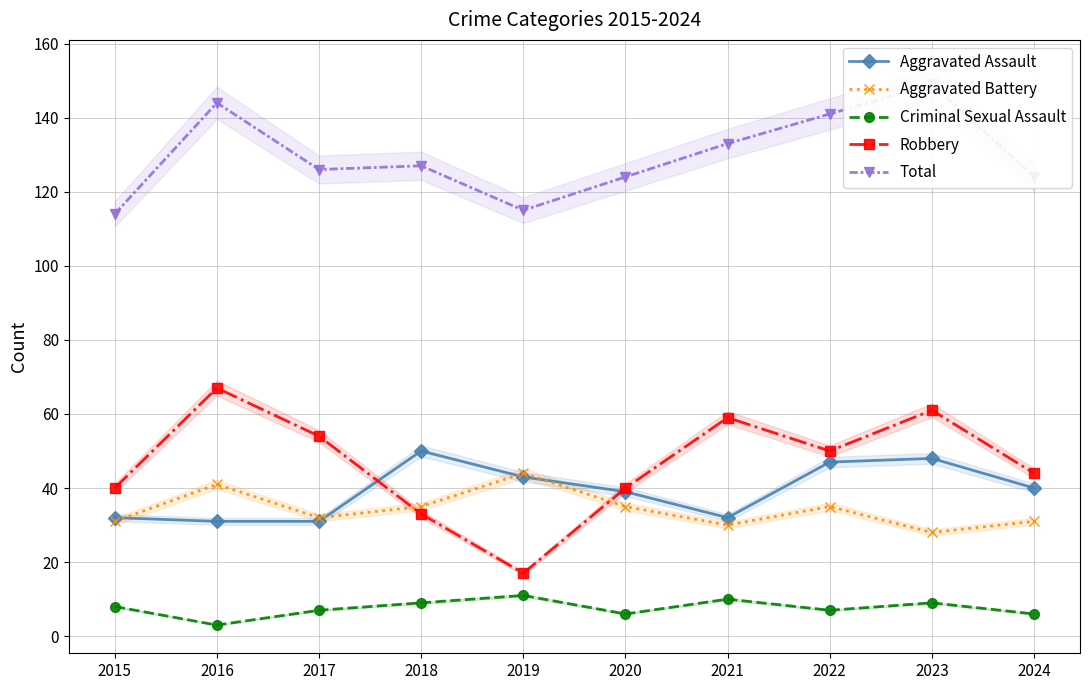

Is this an area chart (filled region under the line)?

No